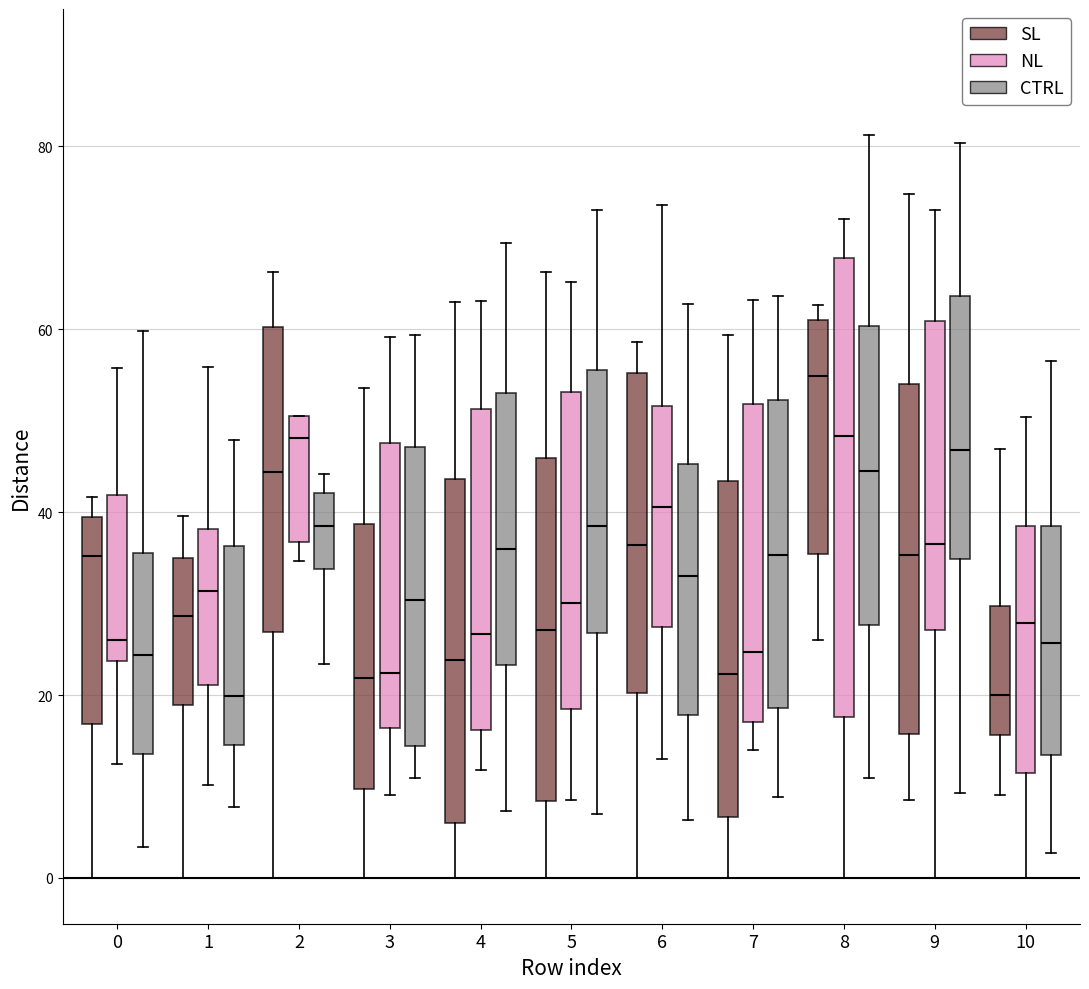

Reading left to right, read every box against the y-axis: the position of its median line, the range the box covers, and the ends of its whiskers. The values are not printed on the chart, so give them approximately, as read against the axis.

0 (SL): median 36, box 16 to 40, whiskers 0 to 42
0 (NL): median 26, box 24 to 42, whiskers 12 to 56
0 (CTRL): median 24, box 14 to 36, whiskers 4 to 60
1 (SL): median 28, box 18 to 36, whiskers 0 to 40
1 (NL): median 32, box 22 to 38, whiskers 10 to 56
1 (CTRL): median 20, box 14 to 36, whiskers 8 to 48
2 (SL): median 44, box 26 to 60, whiskers 0 to 66
2 (NL): median 48, box 36 to 50, whiskers 34 to 50
2 (CTRL): median 38, box 34 to 42, whiskers 24 to 44
3 (SL): median 22, box 10 to 38, whiskers 0 to 54
3 (NL): median 22, box 16 to 48, whiskers 10 to 60
3 (CTRL): median 30, box 14 to 48, whiskers 10 to 60
4 (SL): median 24, box 6 to 44, whiskers 0 to 62
4 (NL): median 26, box 16 to 52, whiskers 12 to 64
4 (CTRL): median 36, box 24 to 54, whiskers 8 to 70
5 (SL): median 28, box 8 to 46, whiskers 0 to 66
5 (NL): median 30, box 18 to 54, whiskers 8 to 66
5 (CTRL): median 38, box 26 to 56, whiskers 8 to 72
6 (SL): median 36, box 20 to 56, whiskers 0 to 58
6 (NL): median 40, box 28 to 52, whiskers 12 to 74
6 (CTRL): median 34, box 18 to 46, whiskers 6 to 62
7 (SL): median 22, box 6 to 44, whiskers 0 to 60
7 (NL): median 24, box 18 to 52, whiskers 14 to 64
7 (CTRL): median 36, box 18 to 52, whiskers 8 to 64
8 (SL): median 54, box 36 to 60, whiskers 26 to 62
8 (NL): median 48, box 18 to 68, whiskers 0 to 72
8 (CTRL): median 44, box 28 to 60, whiskers 10 to 82
9 (SL): median 36, box 16 to 54, whiskers 8 to 74
9 (NL): median 36, box 28 to 60, whiskers 0 to 74
9 (CTRL): median 46, box 34 to 64, whiskers 10 to 80
10 (SL): median 20, box 16 to 30, whiskers 10 to 46
10 (NL): median 28, box 12 to 38, whiskers 0 to 50
10 (CTRL): median 26, box 14 to 38, whiskers 2 to 56